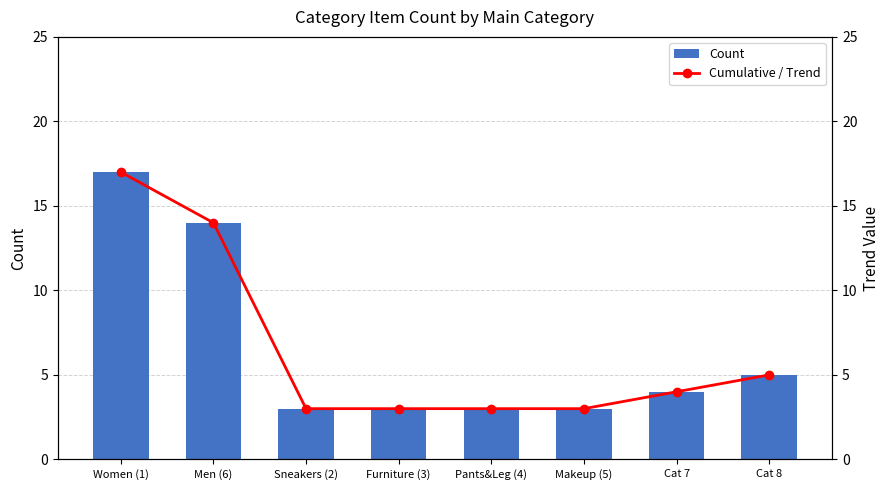

Rank the series at Men (6) from lowest to highest value.

Count, Cumulative / Trend